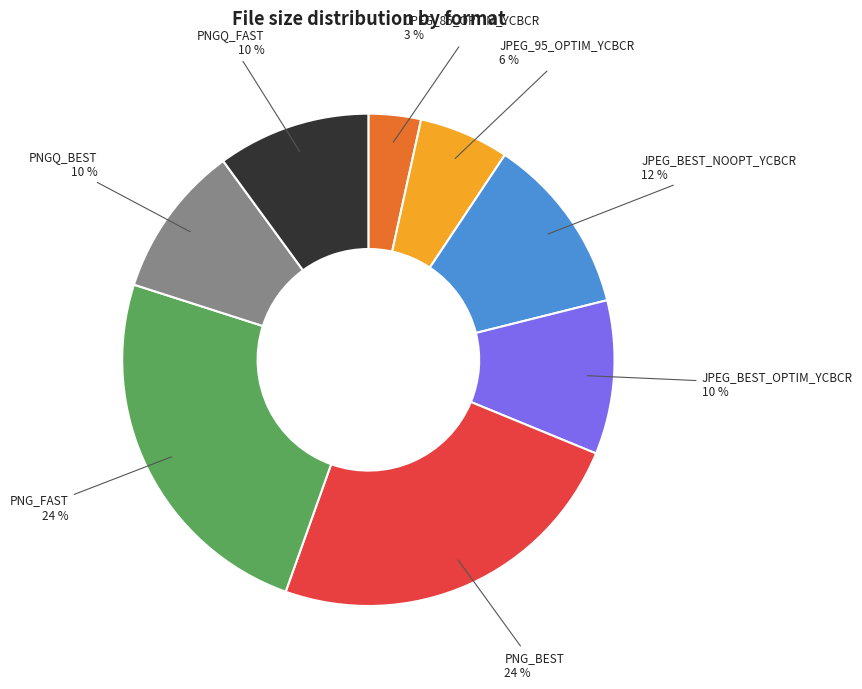

Does any single category account for the majority?

No